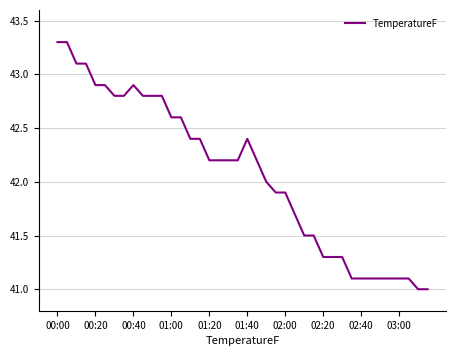

What is the minimum value shown in the chart?

41.0